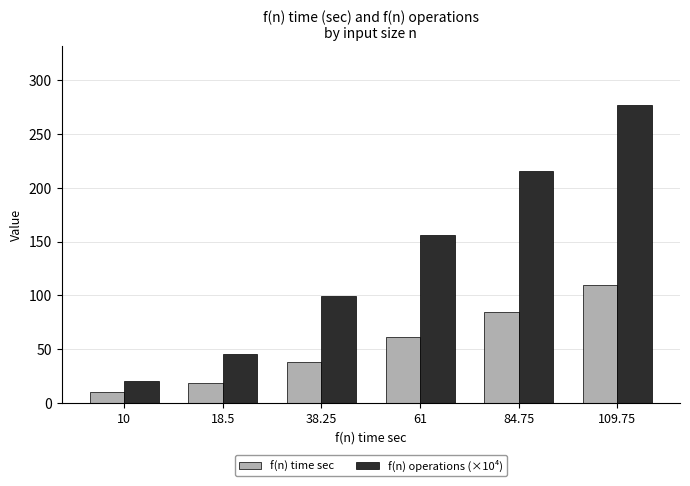

What is the difference between the f(n) operations (×10⁴) values at 84.75 and 10?

194.9